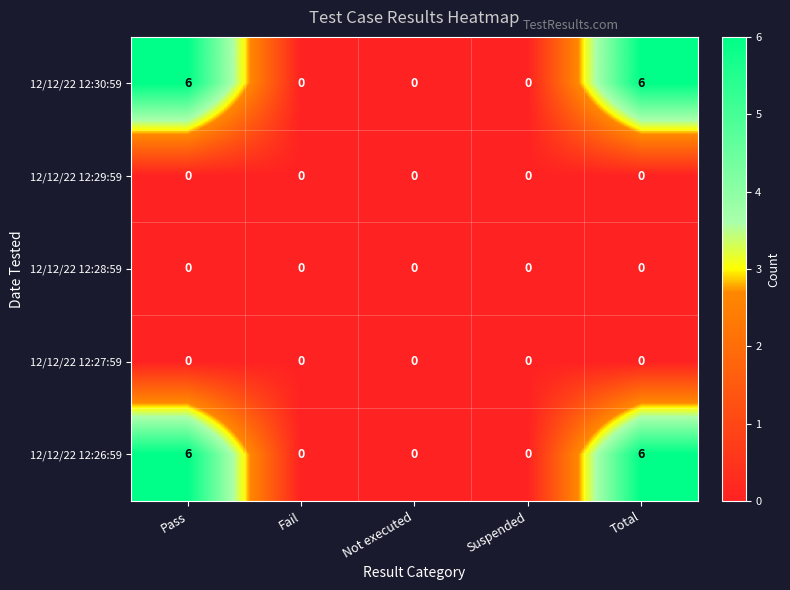

Reading right to left, list all the values displayed in this chart.

12/12/22 12:30:59: 6	0	0	0	6
12/12/22 12:29:59: 0	0	0	0	0
12/12/22 12:28:59: 0	0	0	0	0
12/12/22 12:27:59: 0	0	0	0	0
12/12/22 12:26:59: 6	0	0	0	6